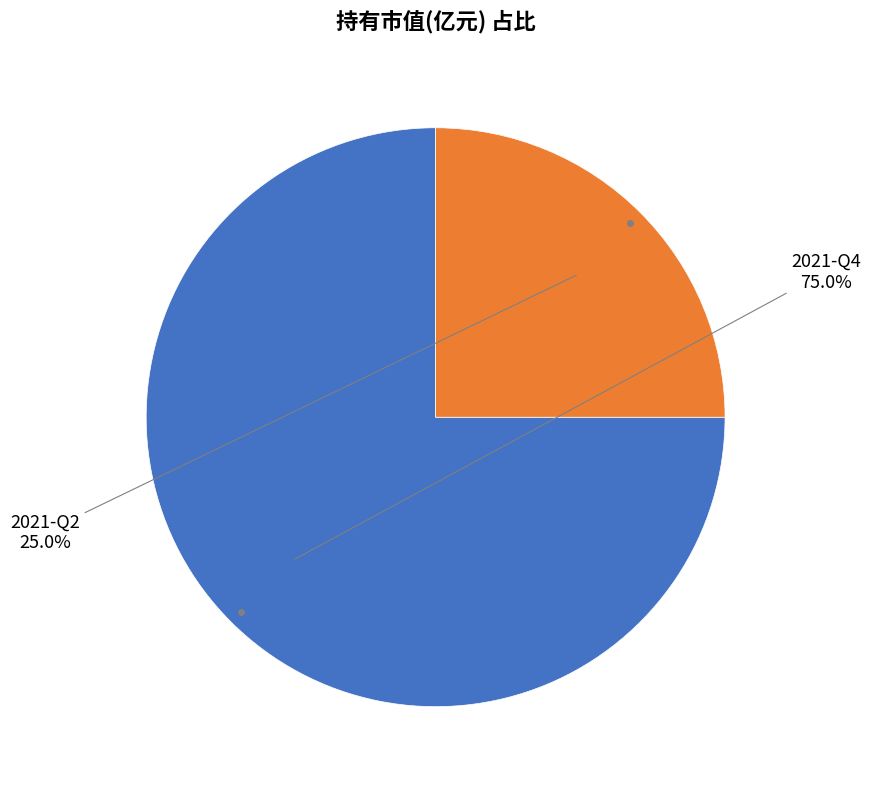

Does 2021-Q4 represent more than half of the total?

Yes